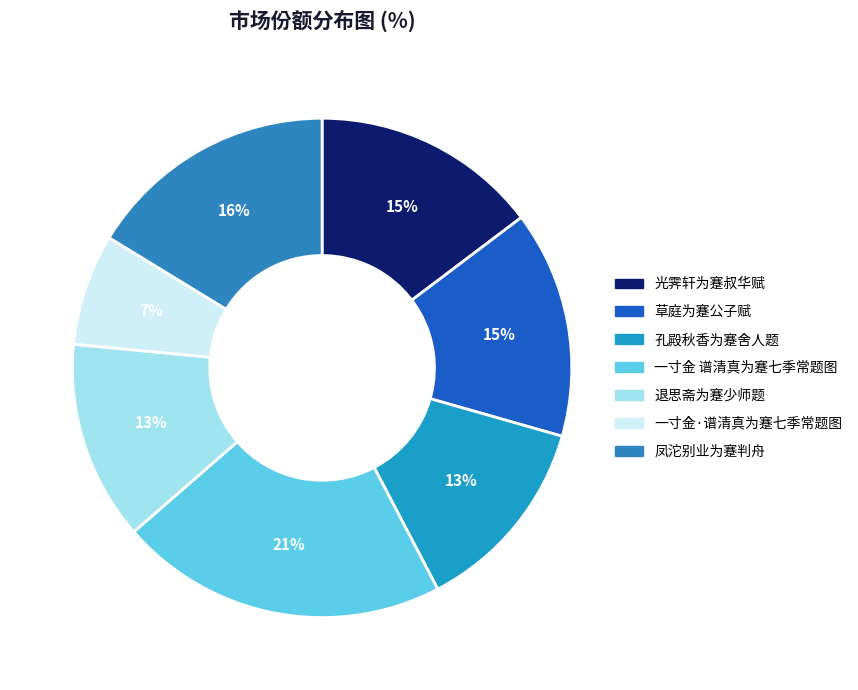

True or false: 孔殿秋香为蹇舍人题 accounts for 4% of the total.

False